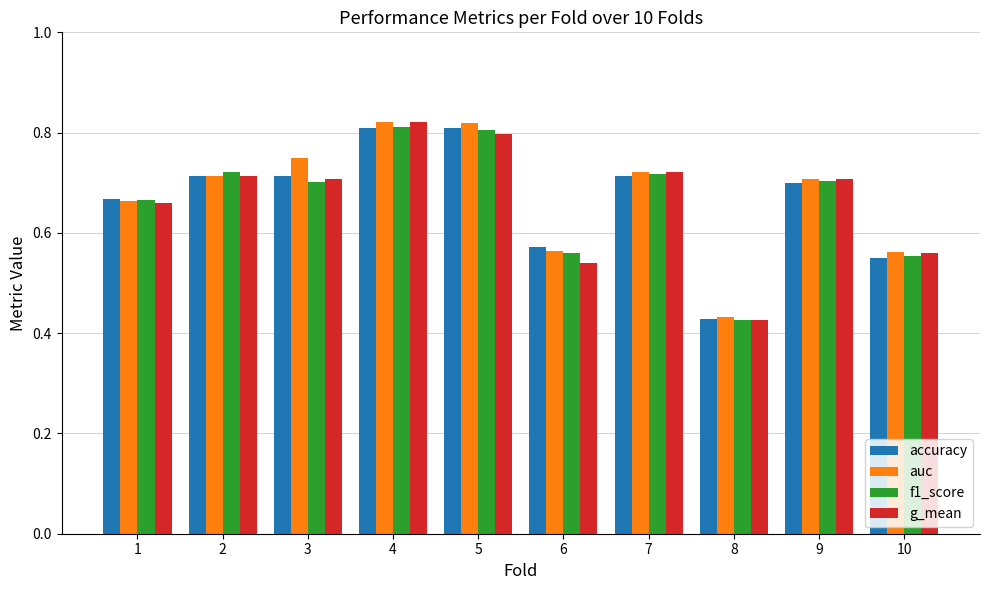

True or false: f1_score has a value of 1.2 at 2.

False